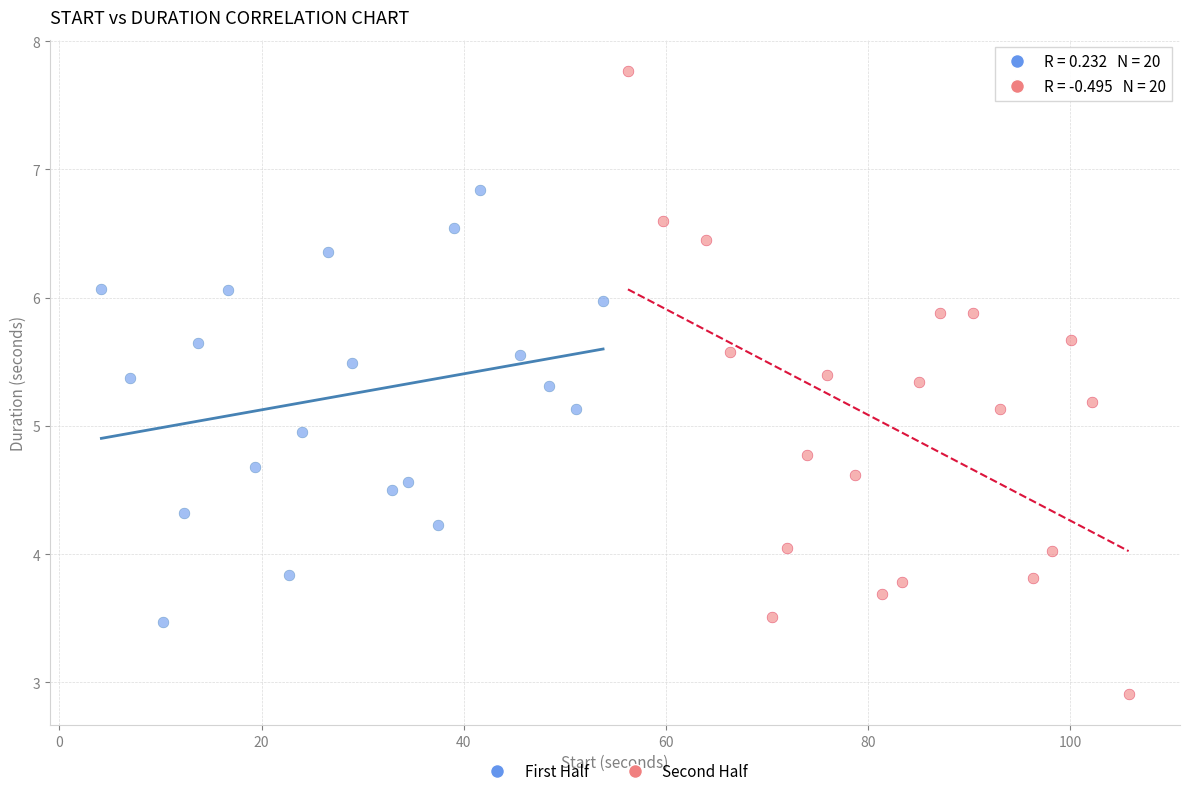

Which series contains the lowest Y value?

Second Half